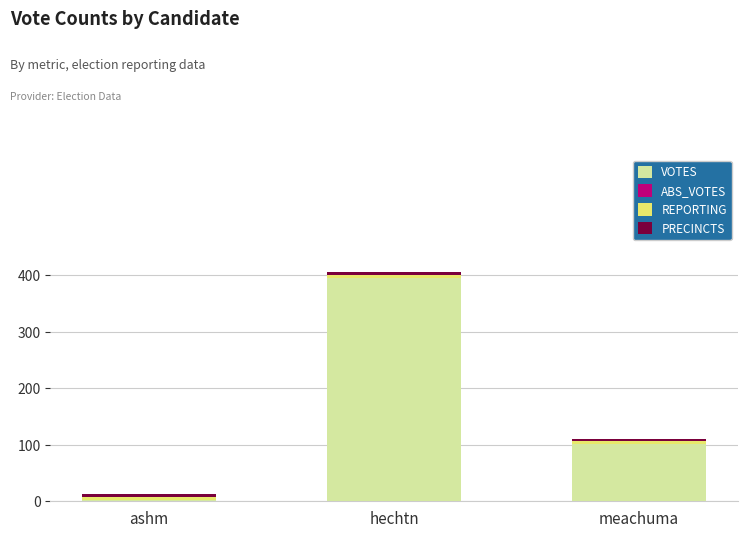

At which category is the sum across all series the highest?

hechtn